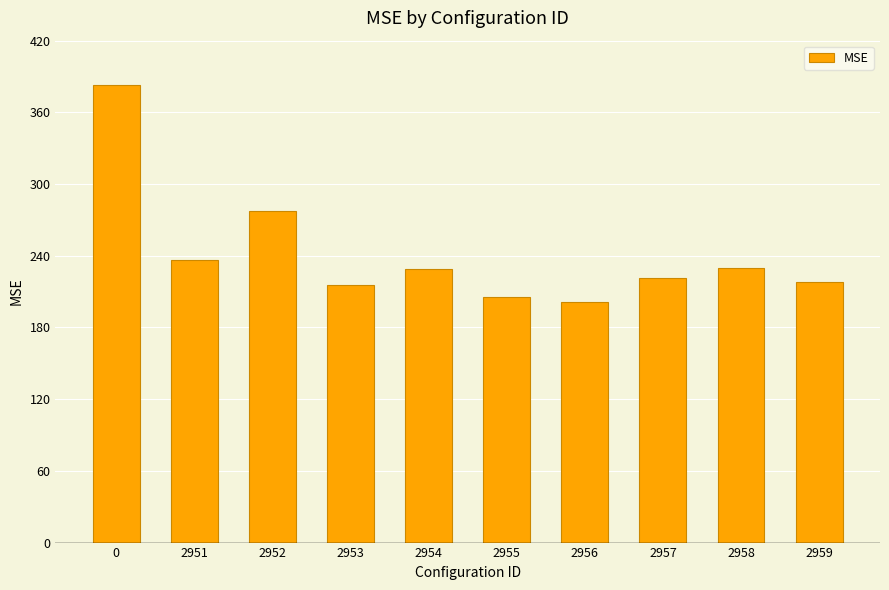

At which category does the chart reach its minimum across all series?

2956